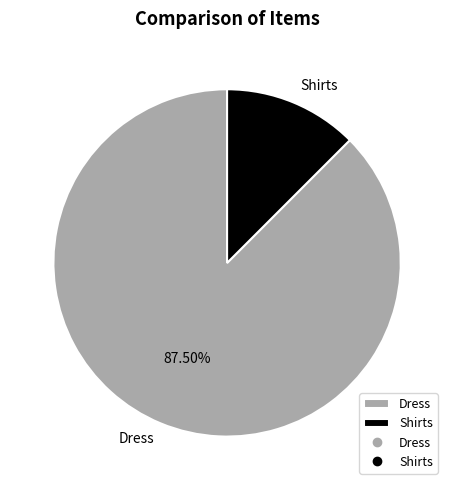

How much of the chart is everything except Dress?

12.5%